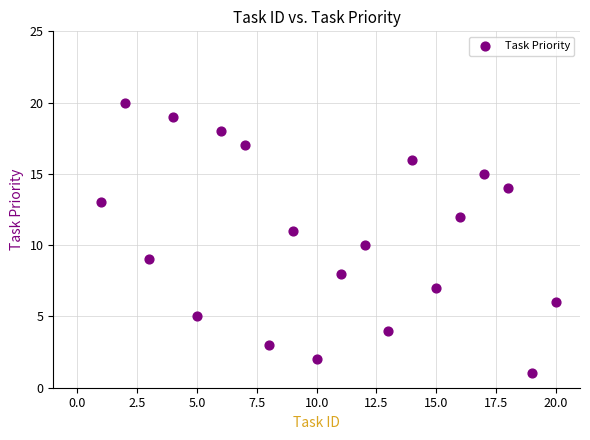

What is the range of Y values (max minus min)?

19